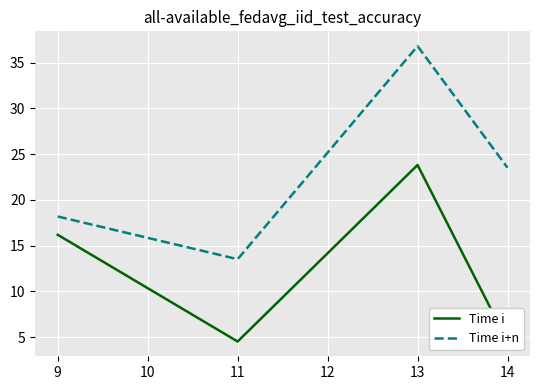

At which label does Time i+n reach its minimum?

11